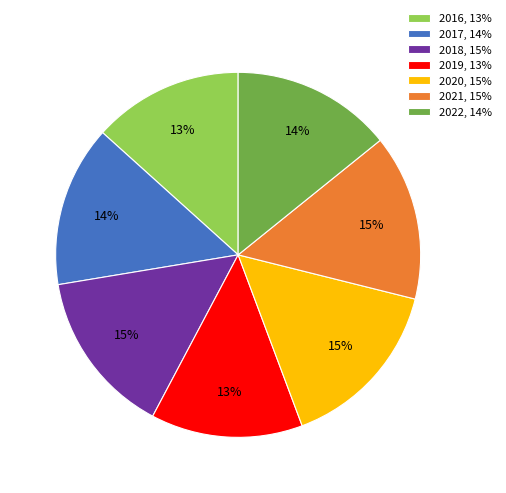

Approximately how many times larger is the value at 2020 compared to 2021?

1.0